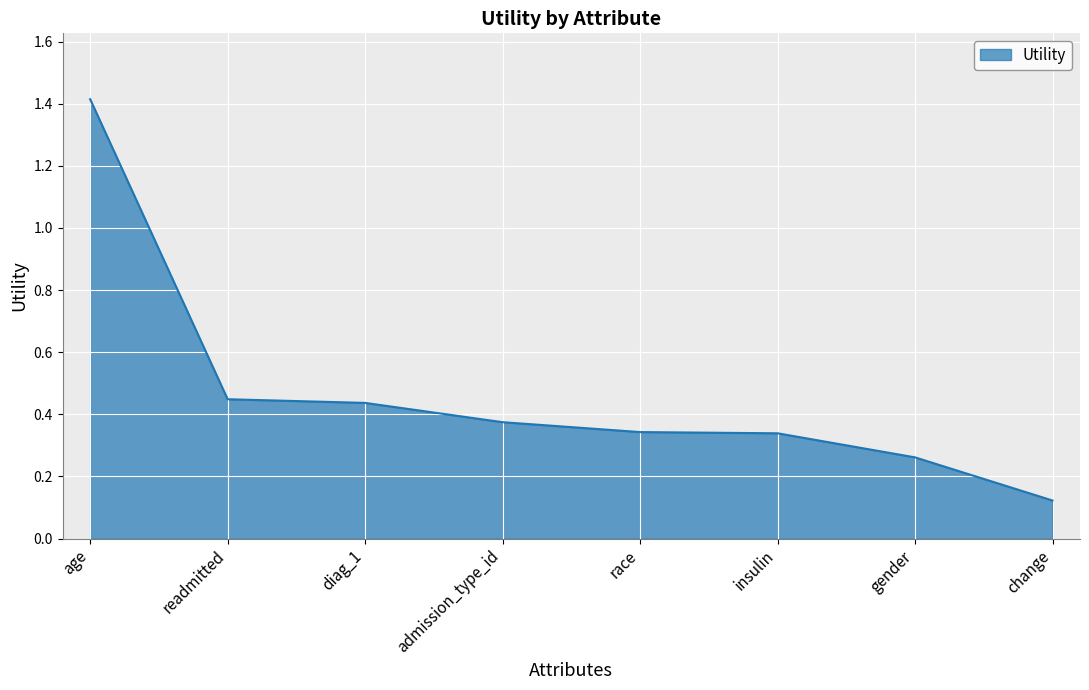

What position from the left is race?

5